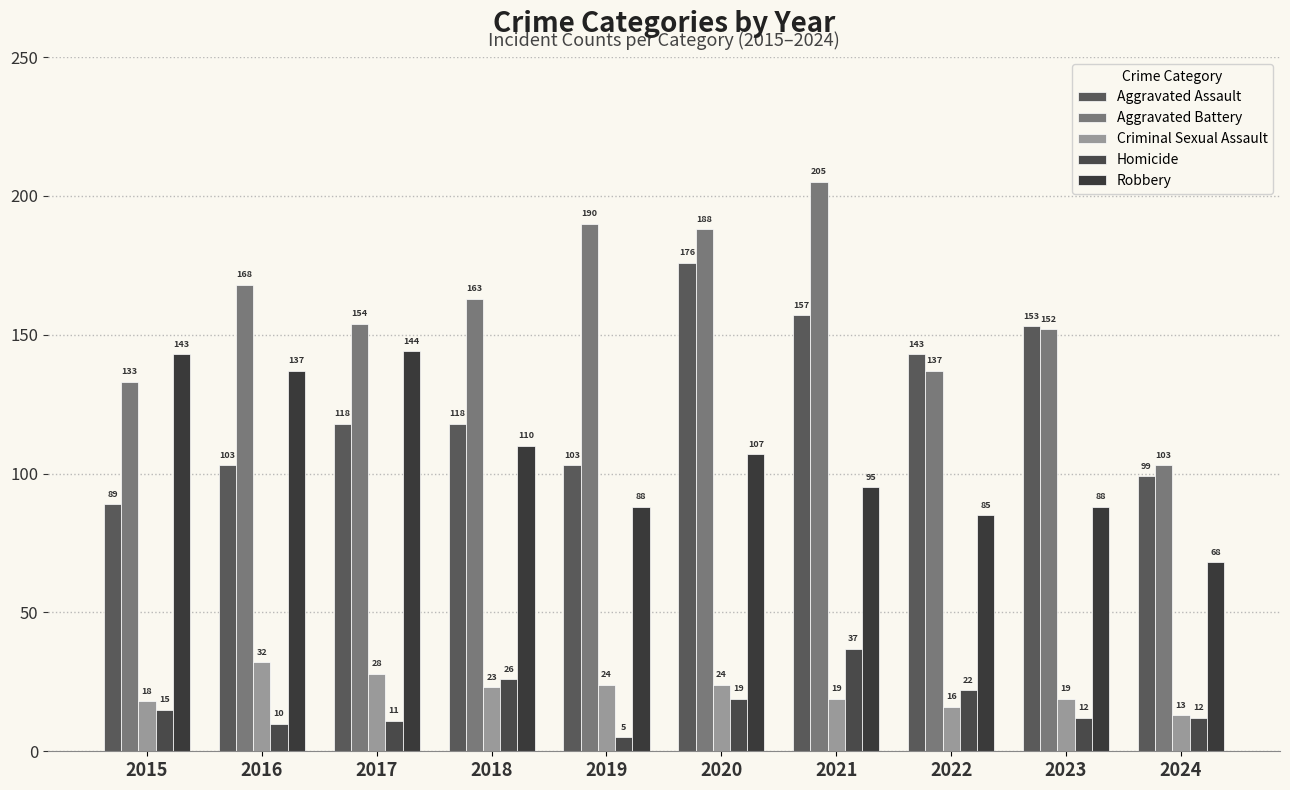

Where does the Criminal Sexual Assault series first go above 23?

2016